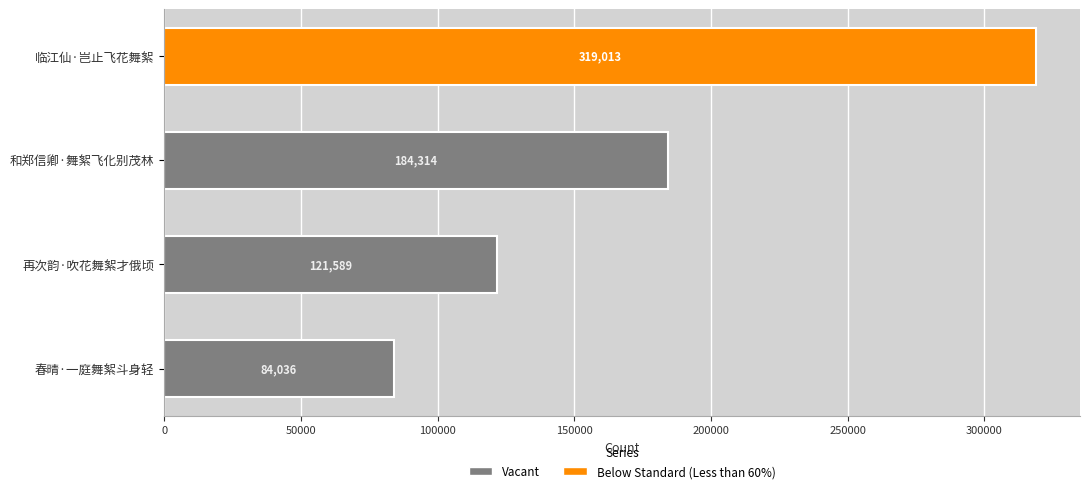

Does the chart contain stacked bars?

No